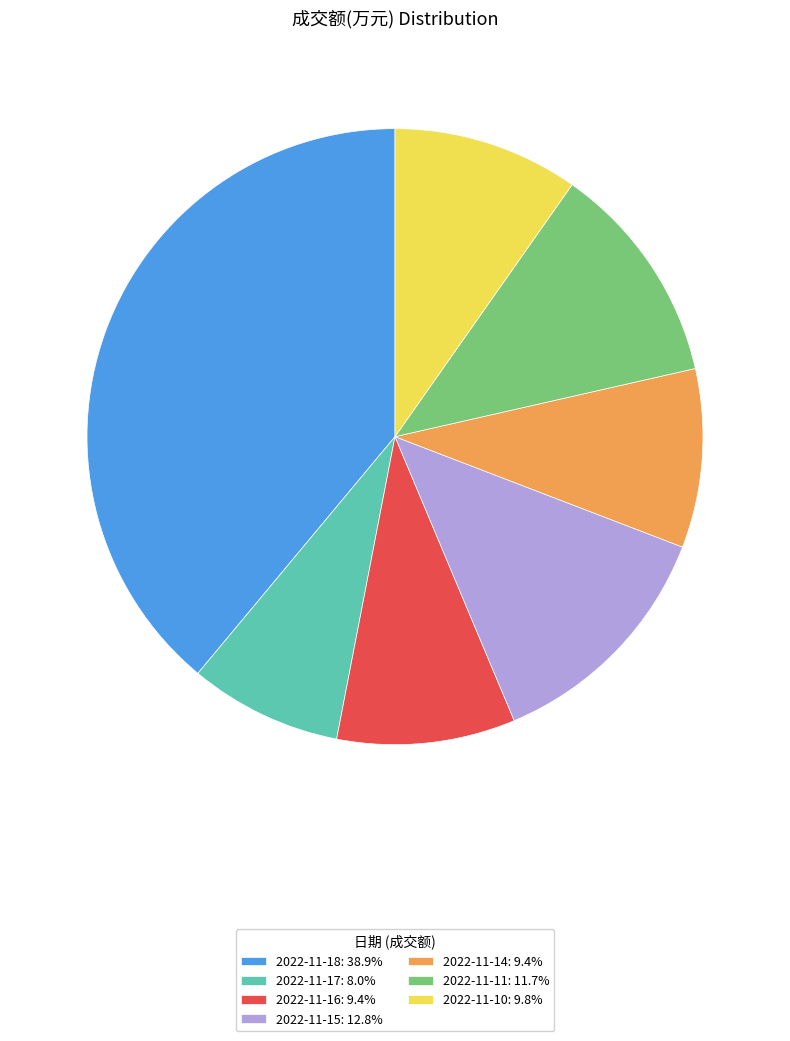

What is the ratio of the value at 2022-11-14 to the value at 2022-11-16?

1.0